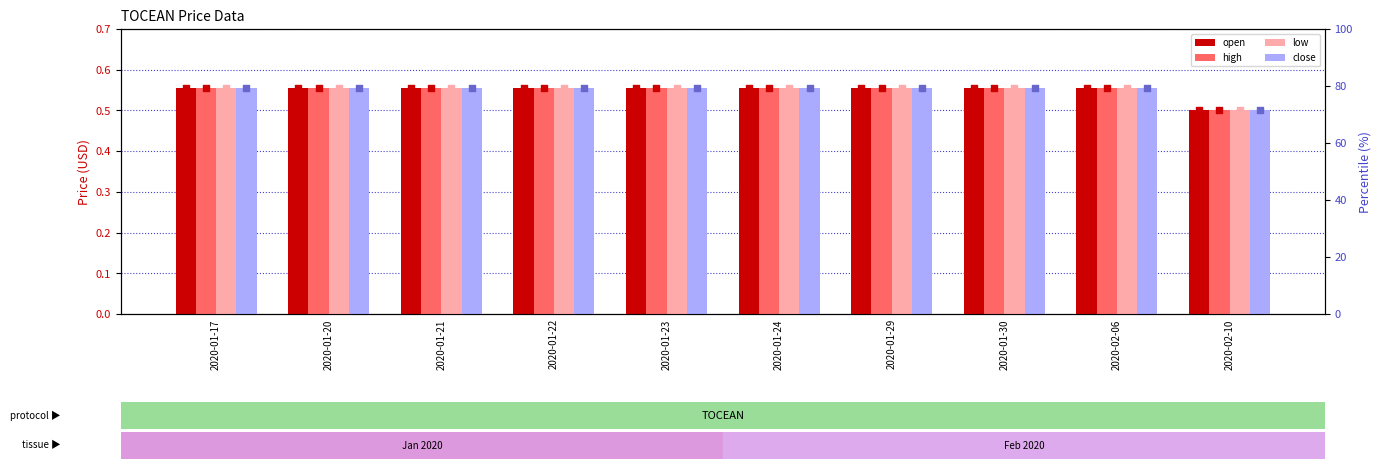

Which series contains the highest Y value?

open